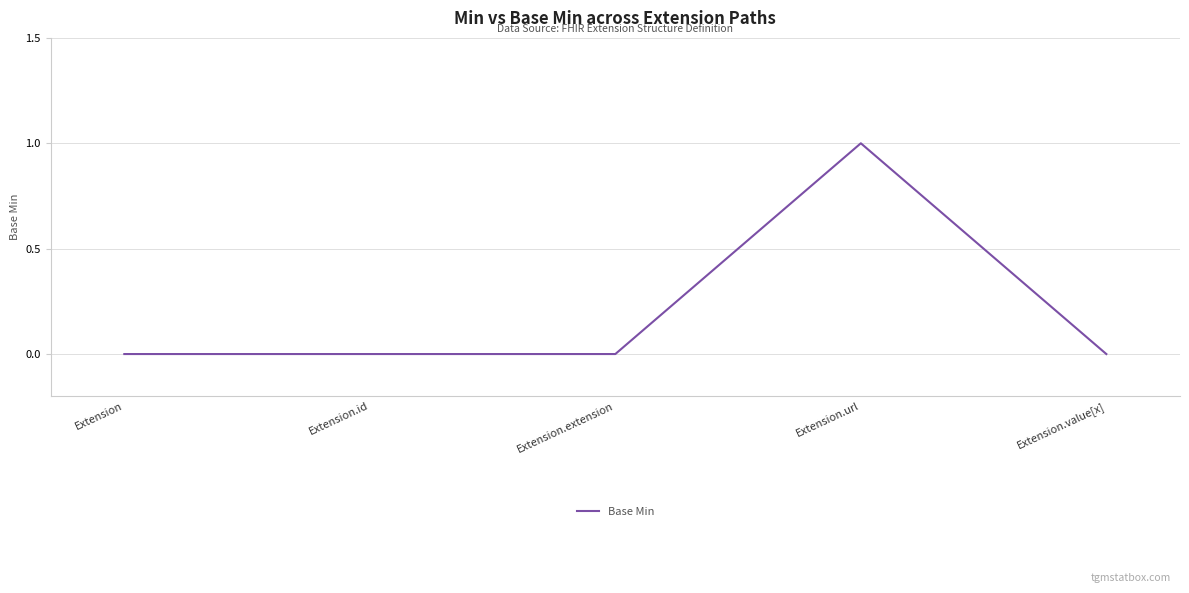

Reading left to right, extract all data points from this chart.

Extension=0	Extension.id=0	Extension.extension=0	Extension.url=1	Extension.value[x]=0